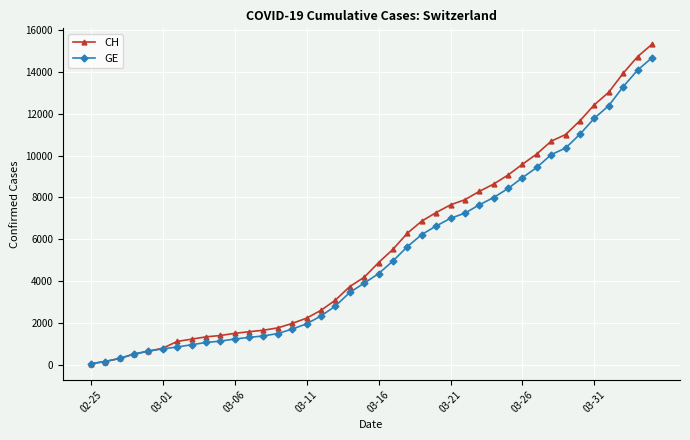

Which series has the largest range (max minus min)?

CH